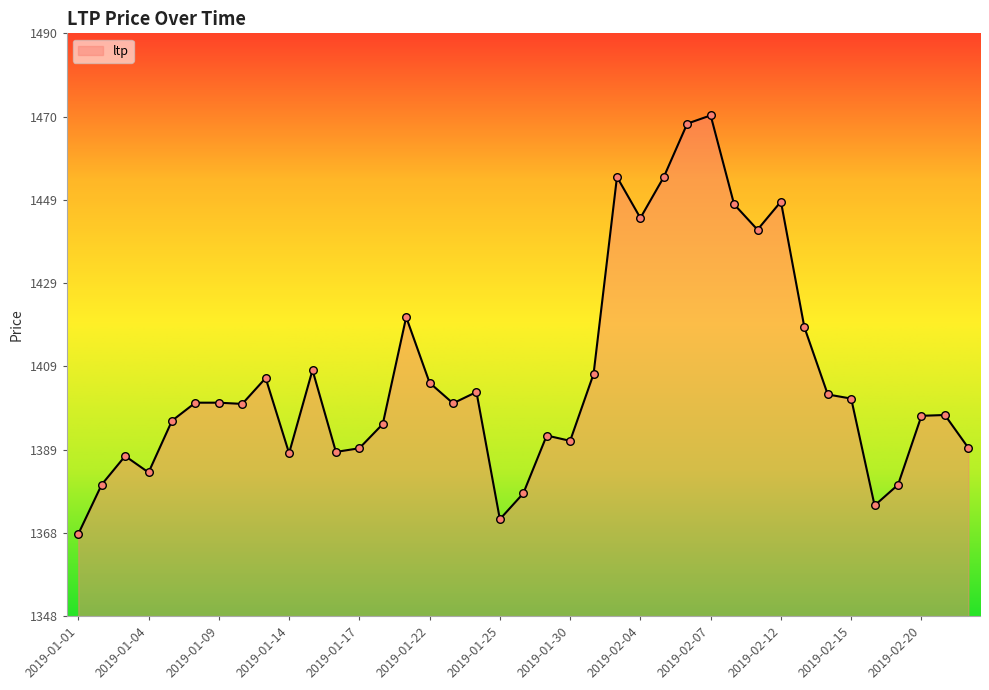

What is the difference between the maximum and minimum values?

102.0